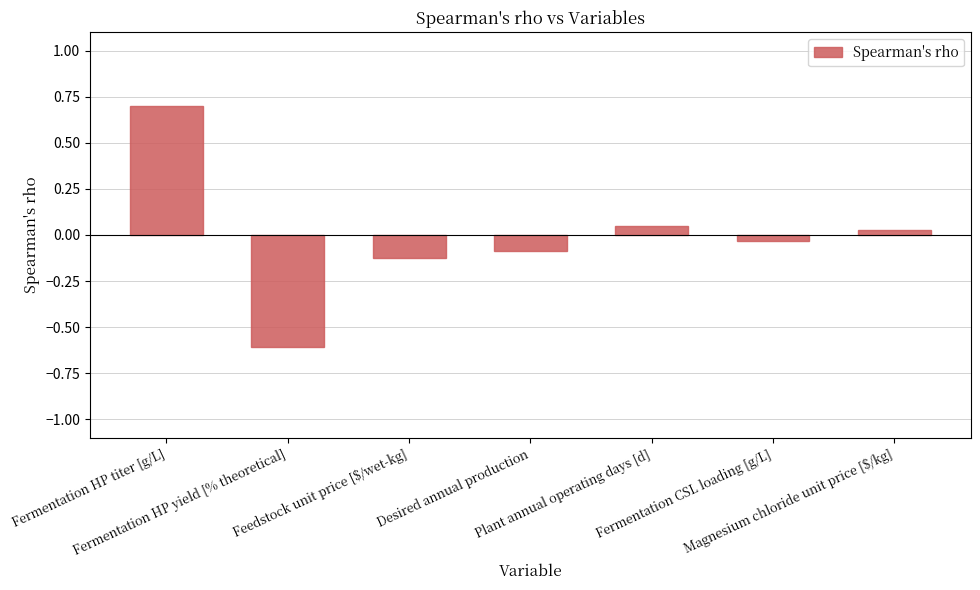

Count the number of categories in the chart.

7